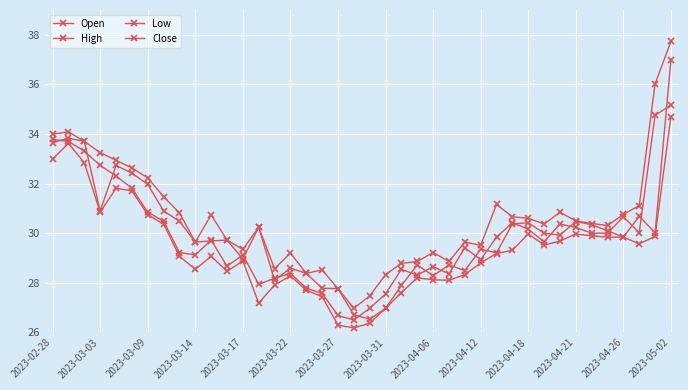

How many lines are shown in the chart?

4